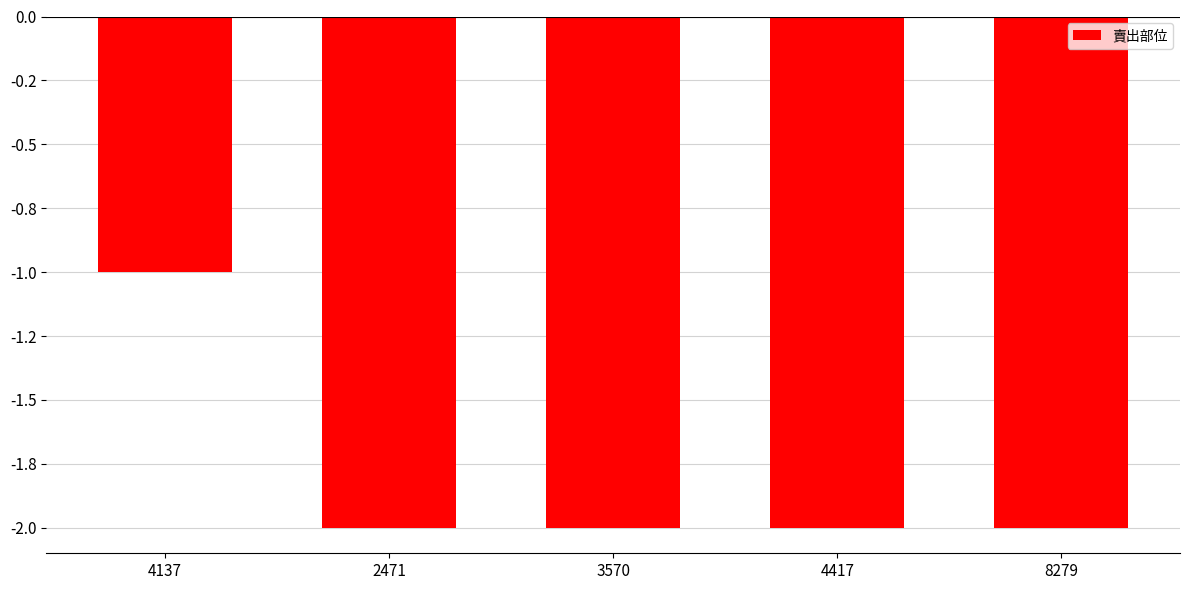

List the labels in order of value, largest first.

4137, 2471, 3570, 4417, 8279